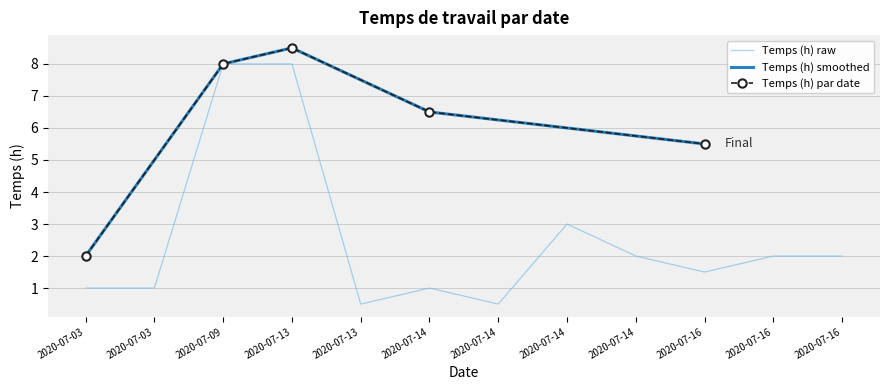

List the labels in order of value, largest first.

2020-07-09, 2020-07-13, 2020-07-14, 2020-07-14, 2020-07-16, 2020-07-16, 2020-07-16, 2020-07-03, 2020-07-03, 2020-07-14, 2020-07-13, 2020-07-14